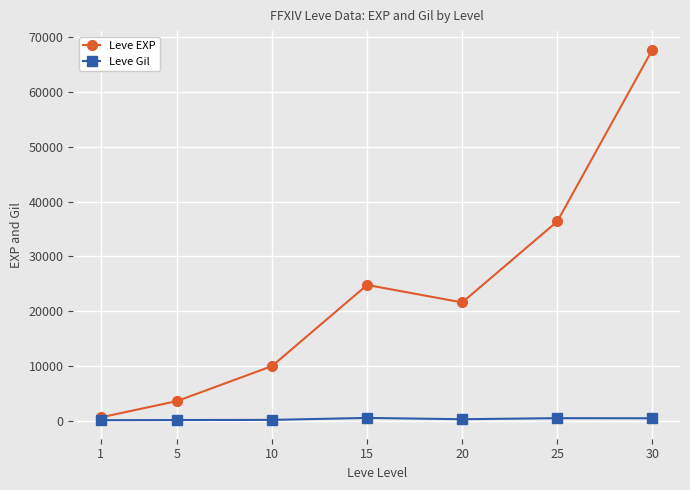

What are all the series names shown in the legend?

Leve EXP, Leve Gil